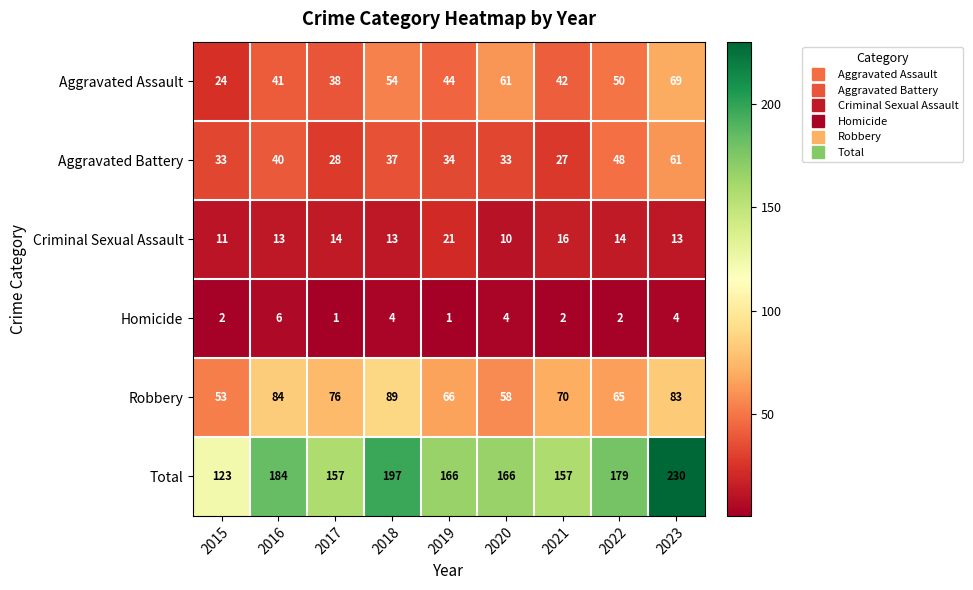

Which series has the largest range (max minus min)?

Total